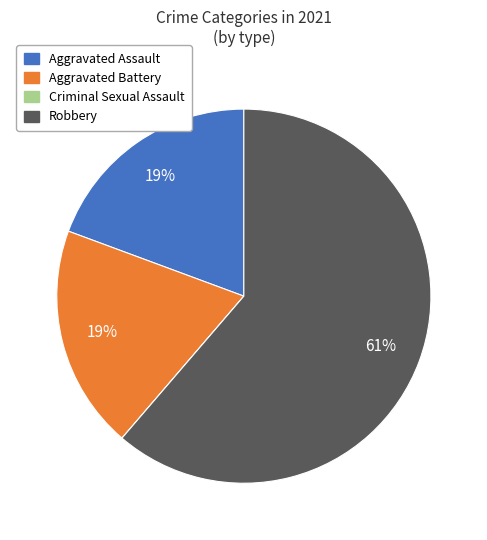

Which category has the biggest portion of the pie?

Robbery